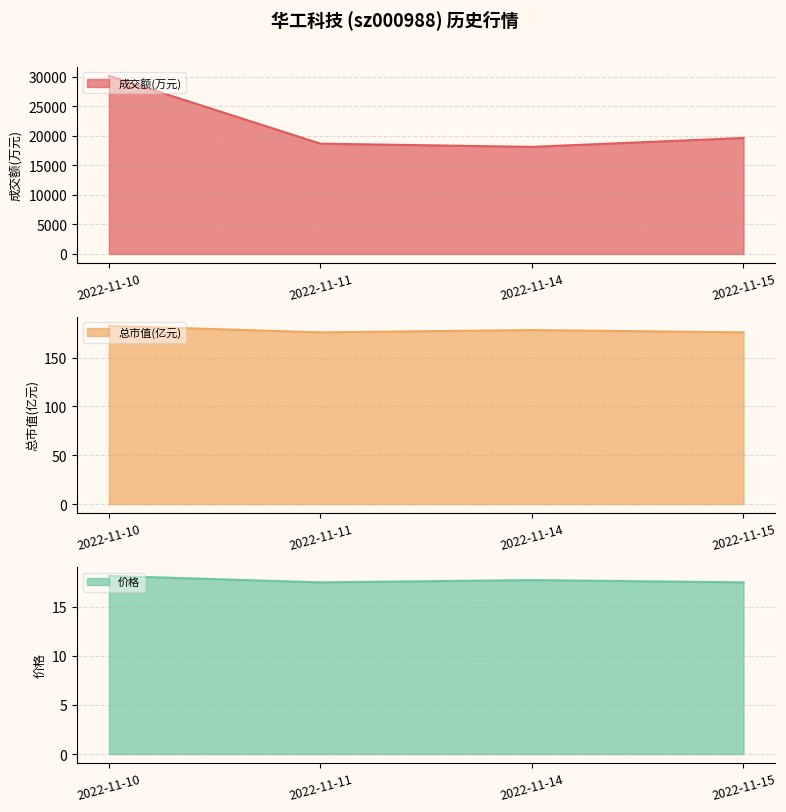

How many 价格 line values are between 17 and 18?

3